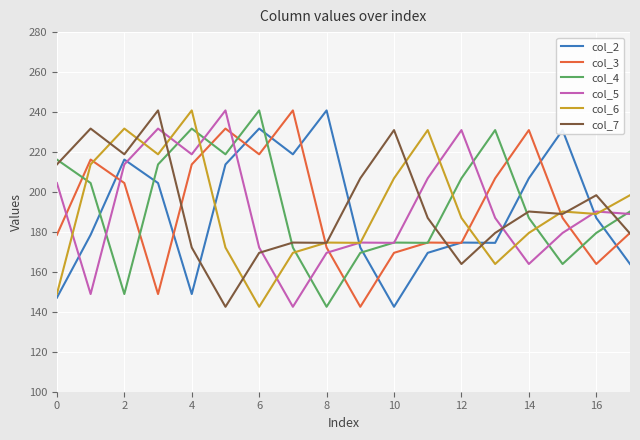

After their last crossing, which series has the higher values: col_2 or col_6?

col_6